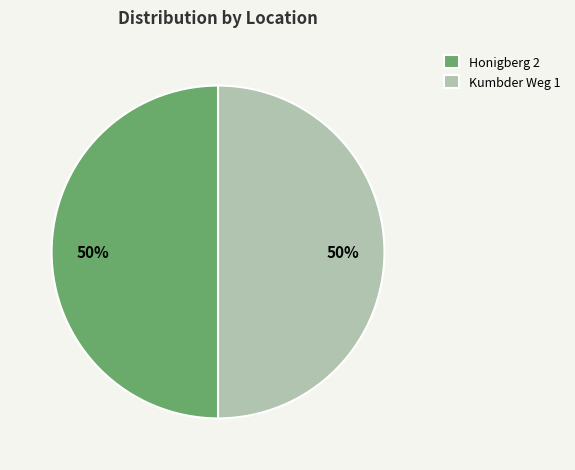

Is the sum of Honigberg 2 and Kumbder Weg 1 greater than half?

Yes